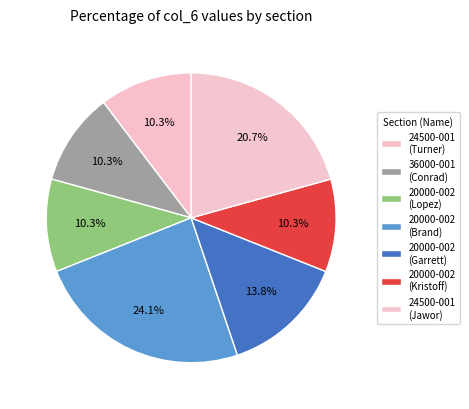

What is the ratio of the value at 20000-002 (Kristoff) to the value at 24500-001 (Jawor)?

0.5